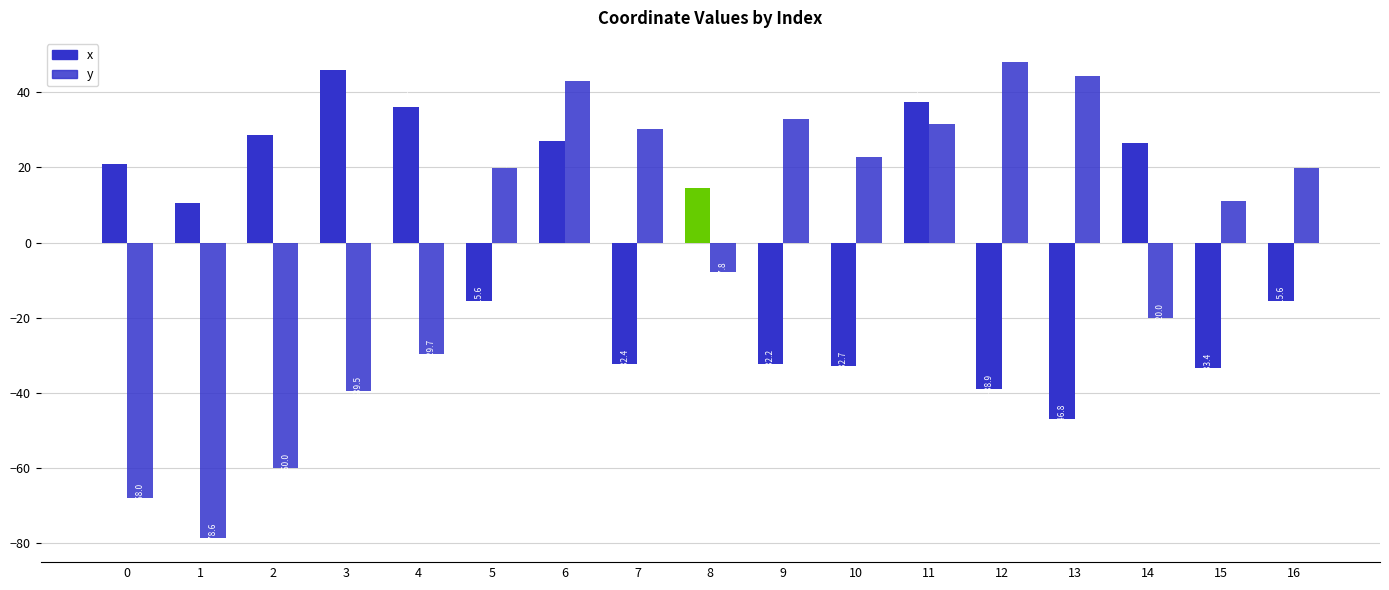

What is the value of the y bar at the 15th from the left?

-20.0